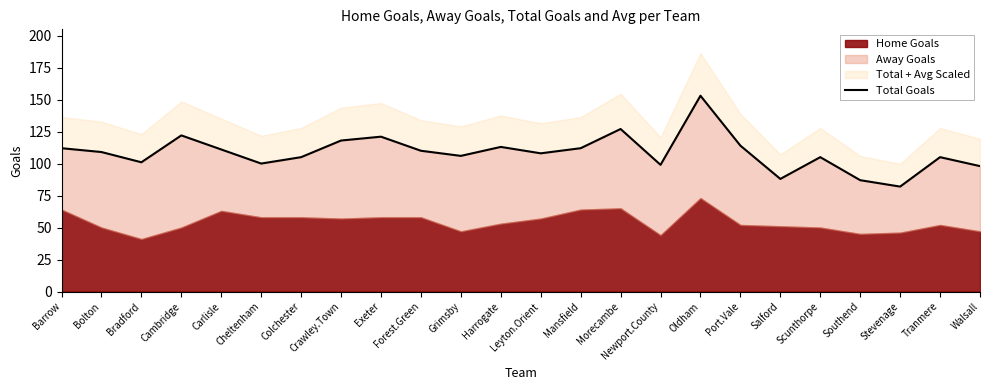

Reading left to right, list all the values displayed in this chart.

112	109	101	122	111	100	105	118	121	110	106	113	108	112	127	99	153	114	88	105	87	82	105	98